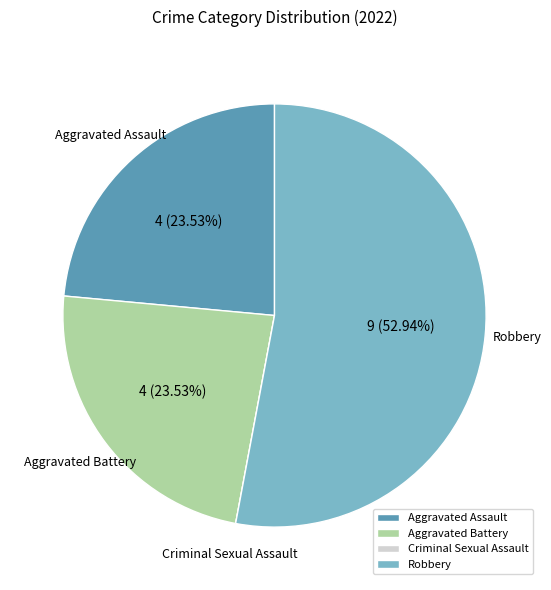

Do Aggravated Battery and Robbery together represent more than half of the pie?

Yes